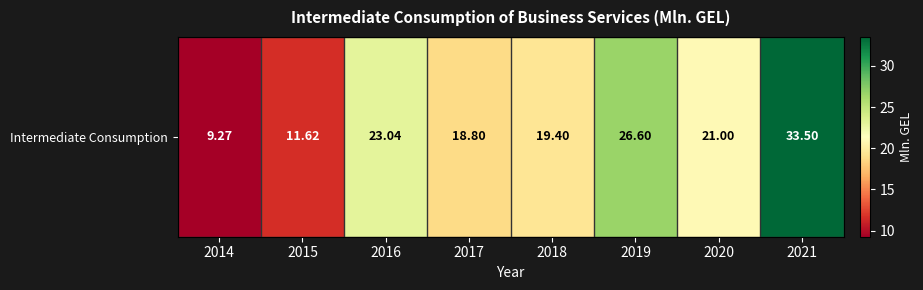

Where is the data nearest to the value 21?

2020